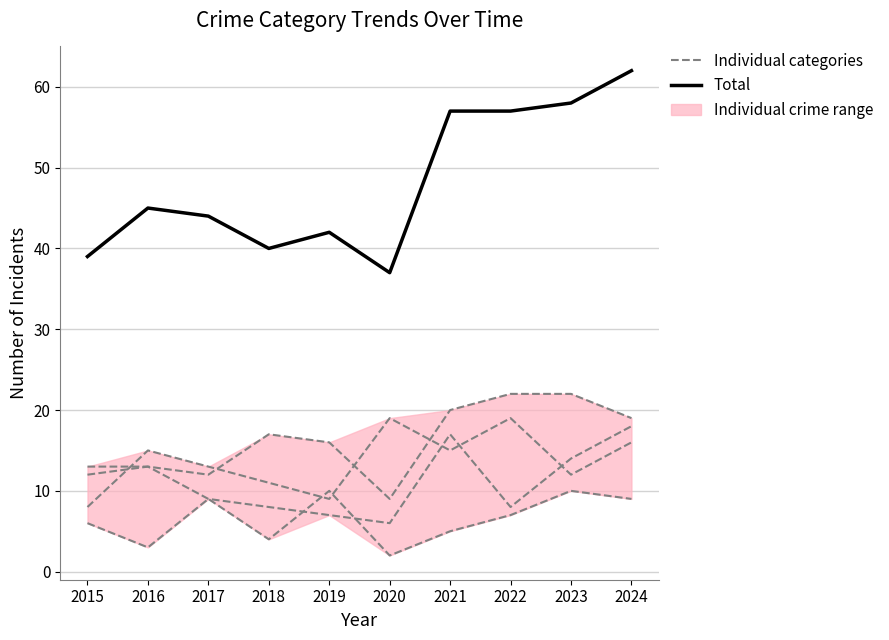

What is the difference between the second highest and minimum values in the Total series?

21